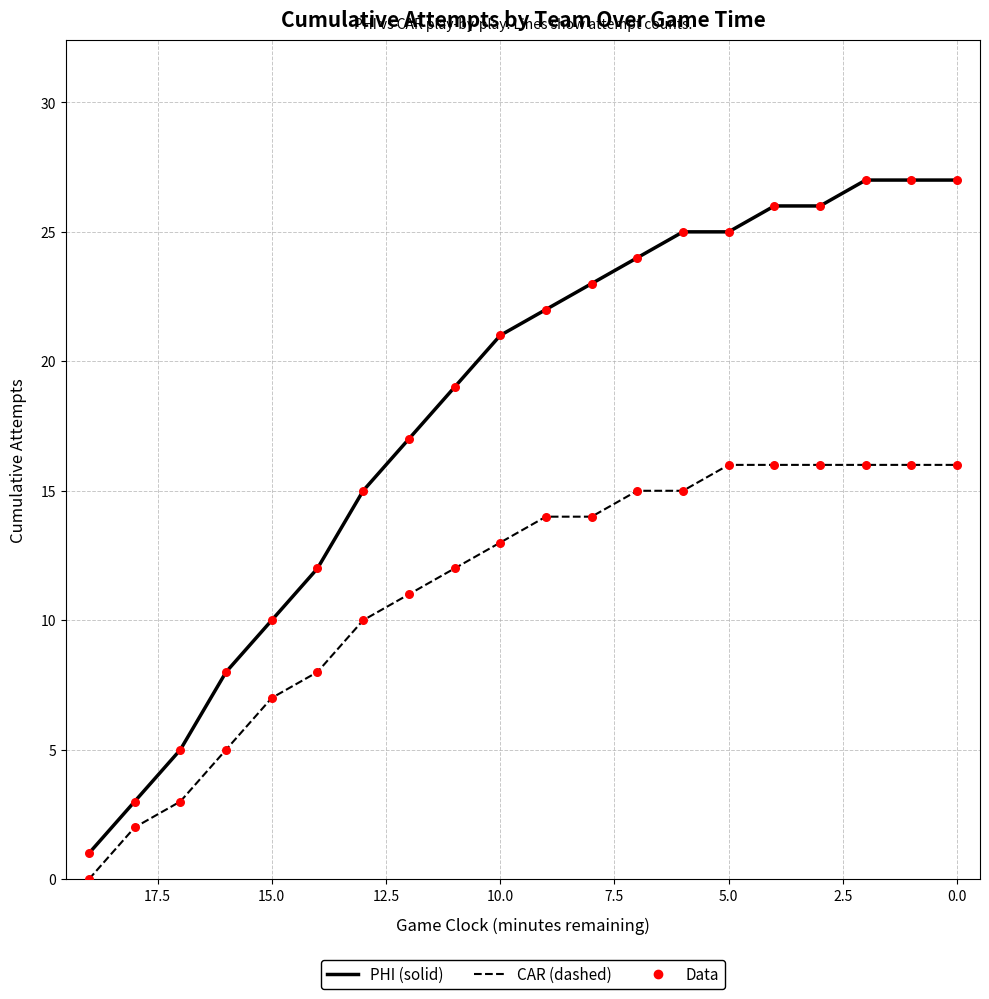

Which series contains the lowest Y value?

CAR